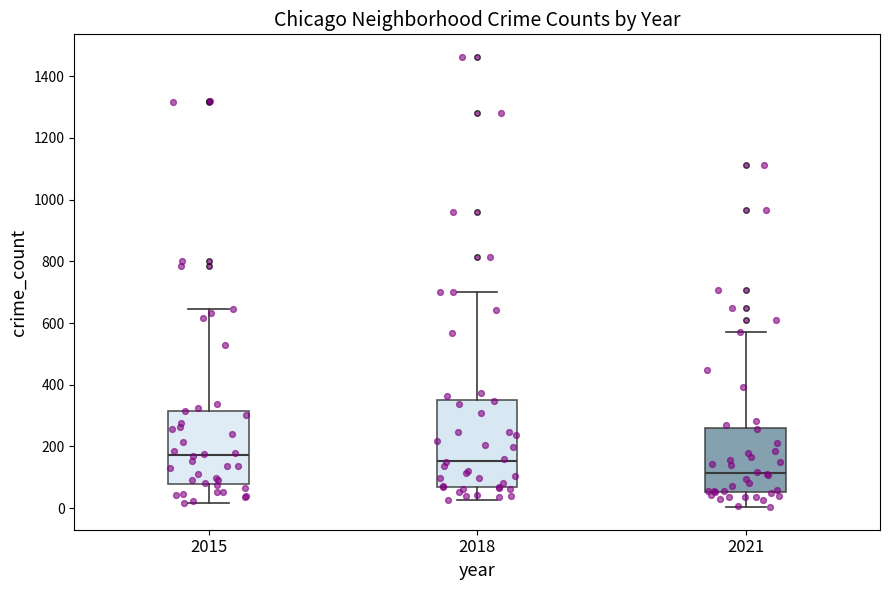

Reading left to right, transcribe this box plot: for each box, give where its median line is, the range the box spans, and where its two whiskers end, as read against the y-axis. The values are not printed on the chart, so give them approximately, as read against the axis.

2015: median 180, box 80 to 320, whiskers 20 to 640
2018: median 160, box 60 to 360, whiskers 20 to 700
2021: median 120, box 60 to 260, whiskers 0 to 580